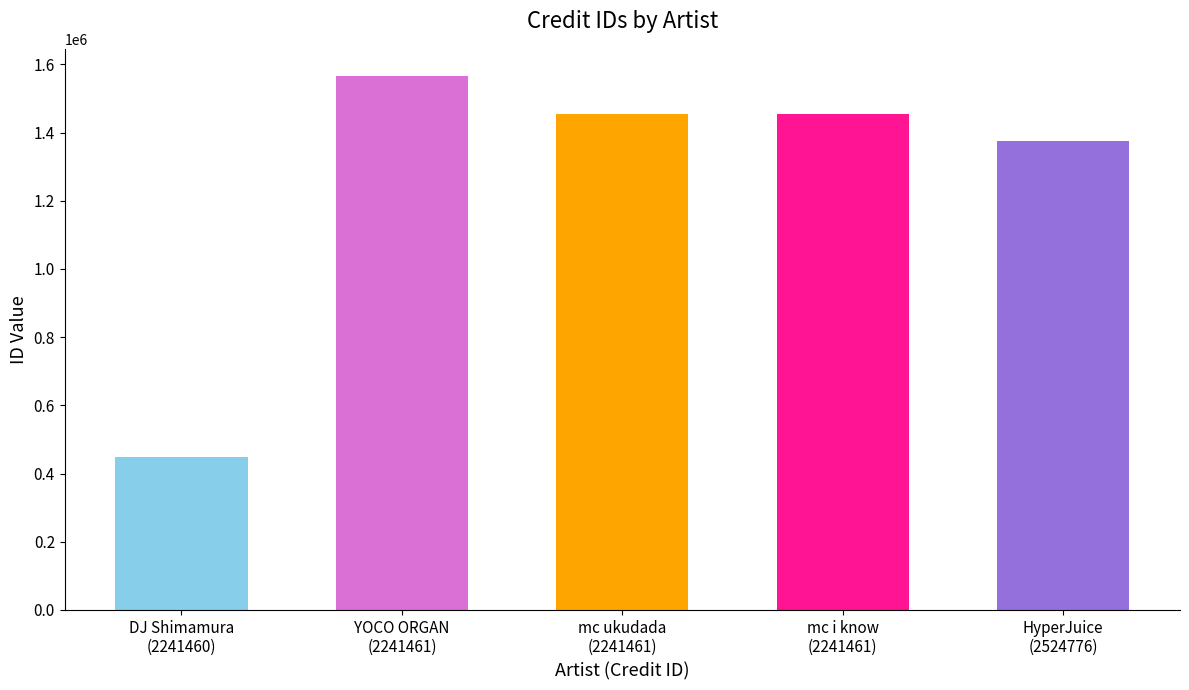

At which label does the data first exceed 1453801?

YOCO ORGAN
(2241461)